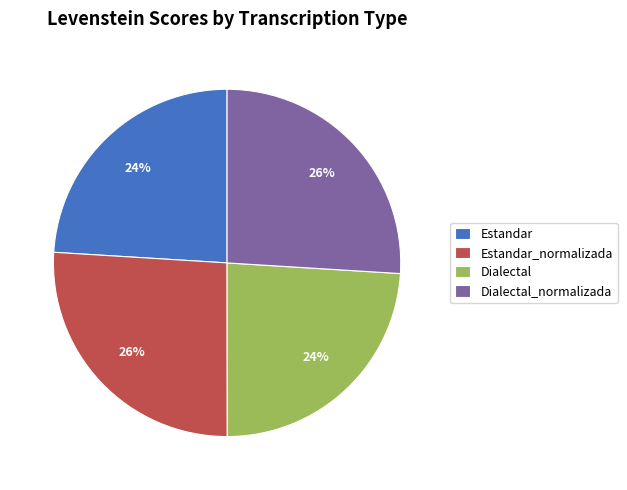

What is the ratio of the value at Estandar_normalizada to the value at Dialectal_normalizada?

1.0